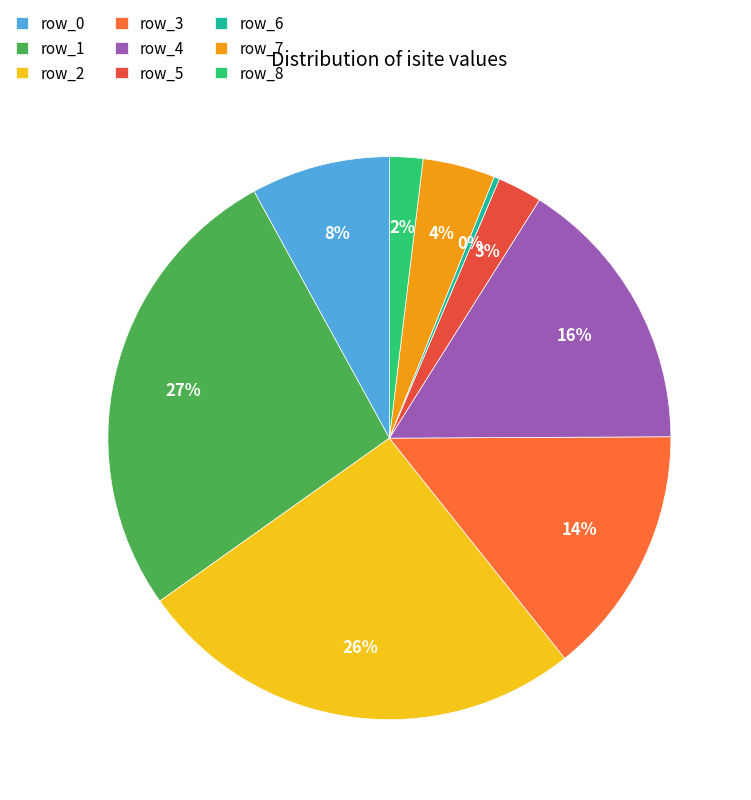

What is the ratio of the value at row_5 to the value at row_1?

0.1